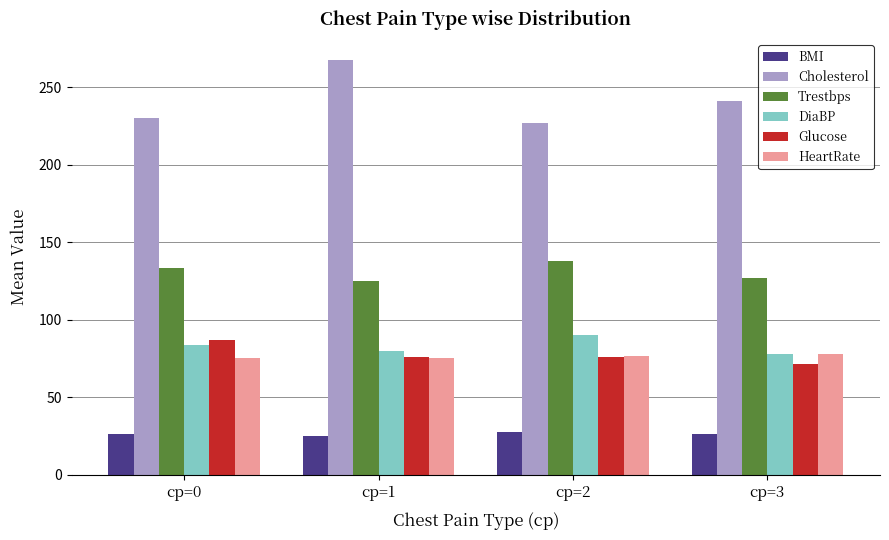

Are the bars grouped side by side (vs. stacked)?

Yes